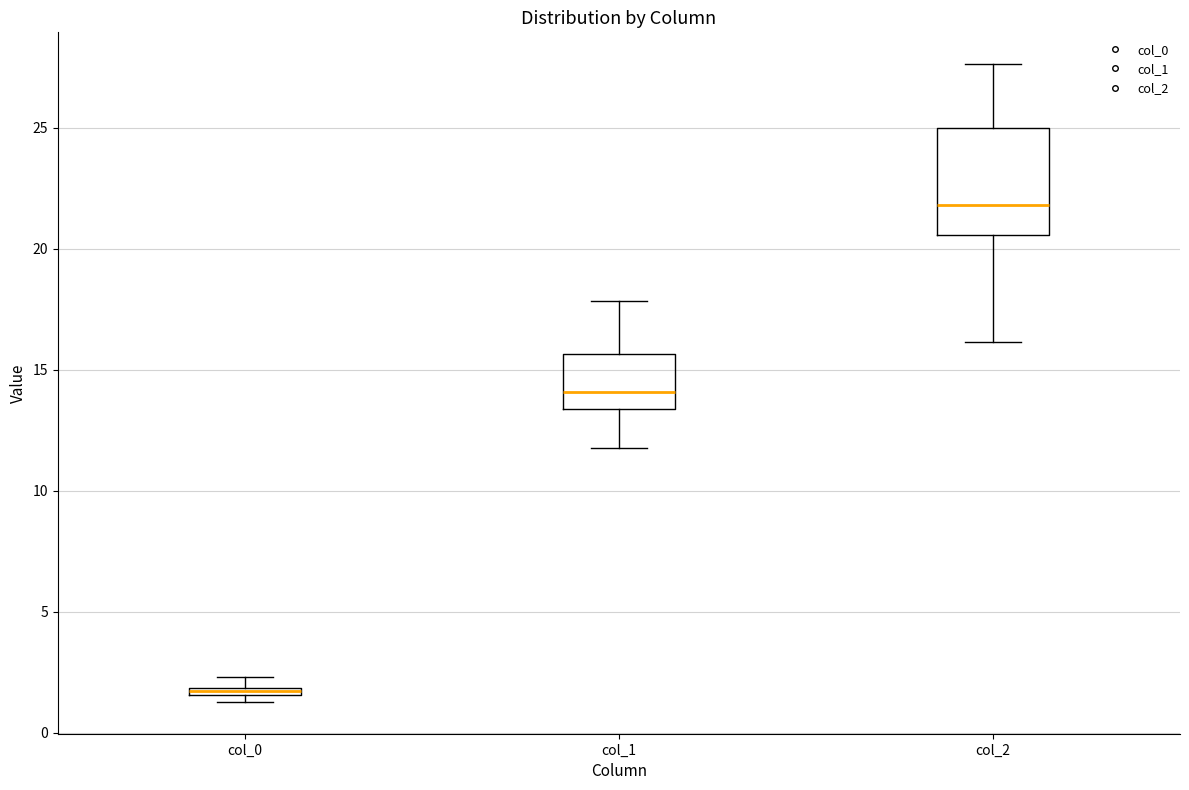

Which box is the tallest, from its lower edge to its upper edge?

col_2